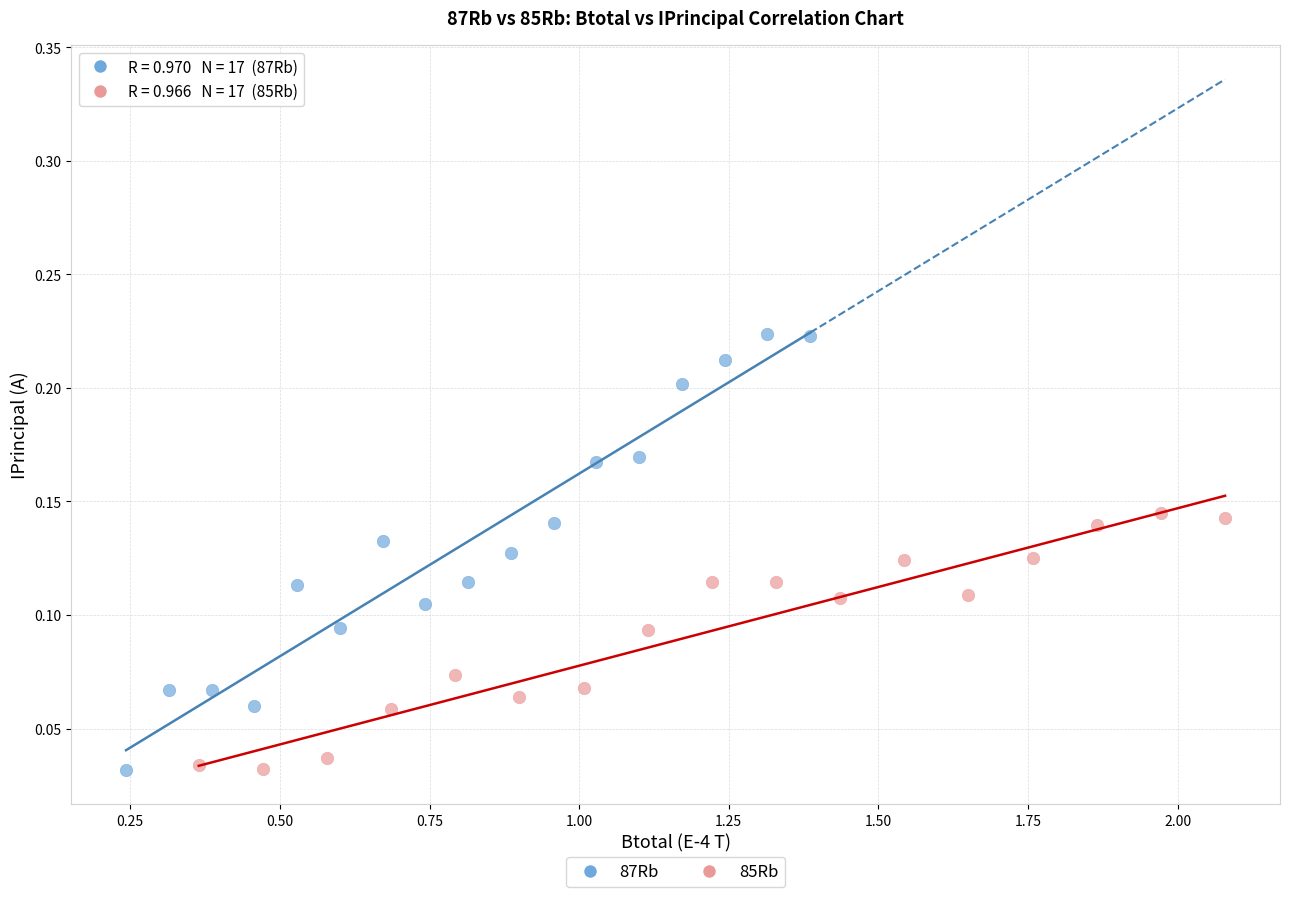

Which series has the largest Y range (max minus min)?

87Rb